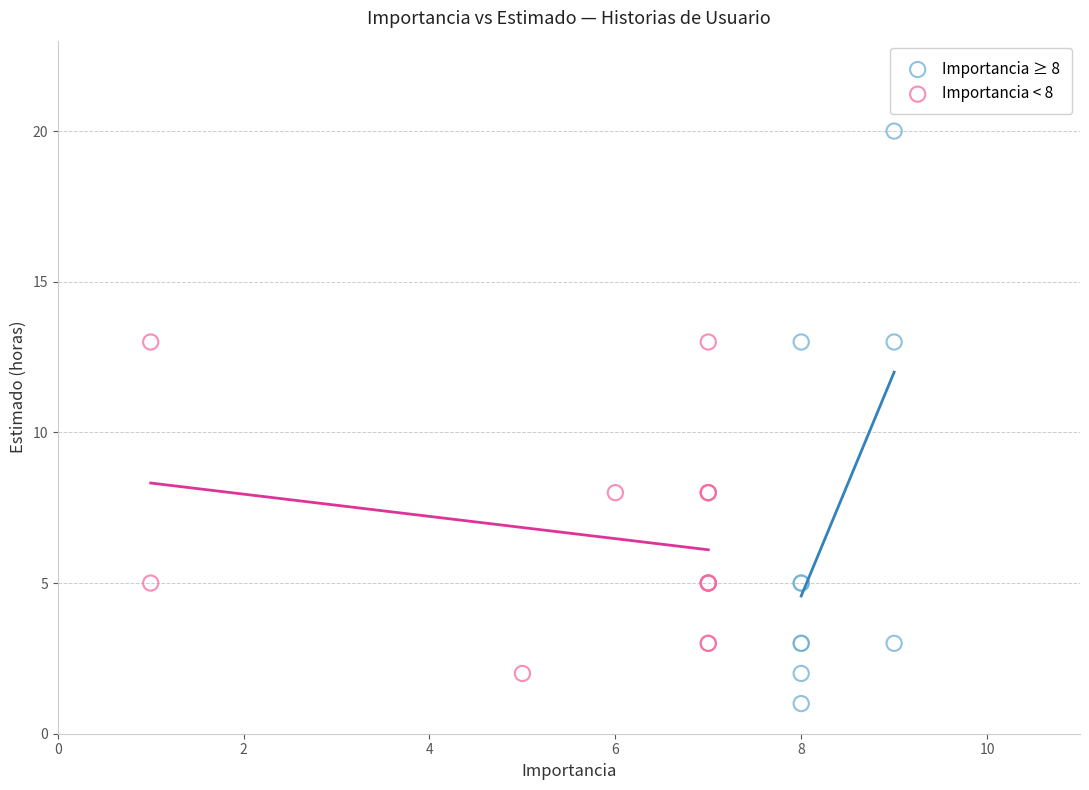

Which series contains the lowest Y value?

Importancia ≥ 8